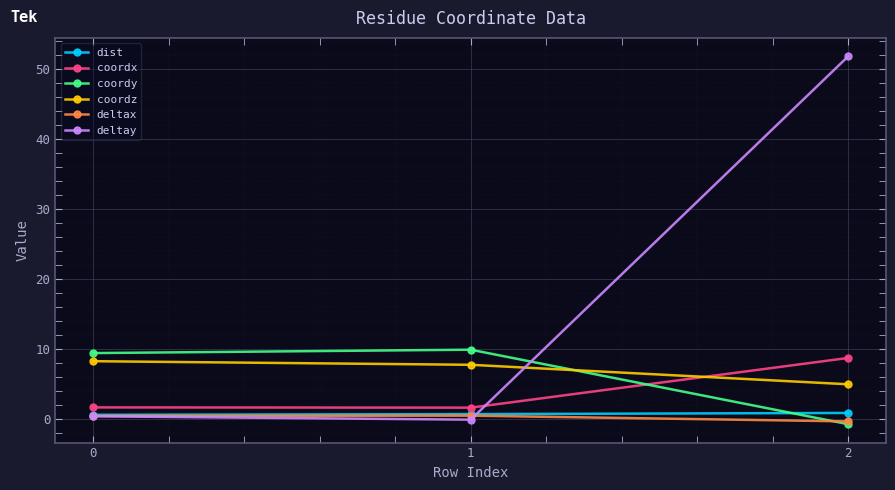

Is it true that dist equals 0.6 at 0?

True